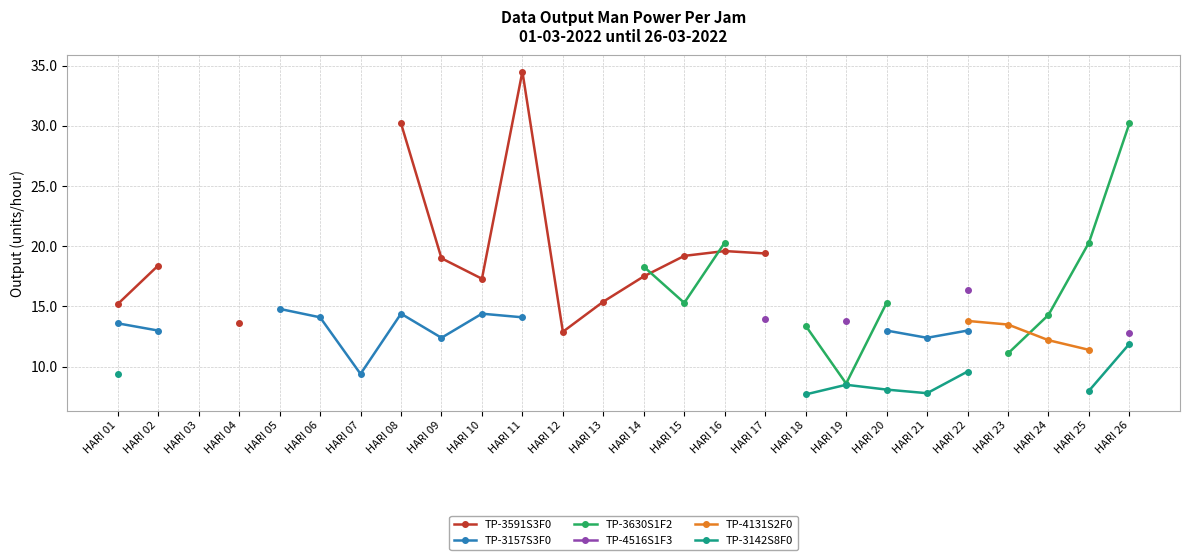

What is the value of the TP-3591S3F0 point at the 17th from the left?

19.4